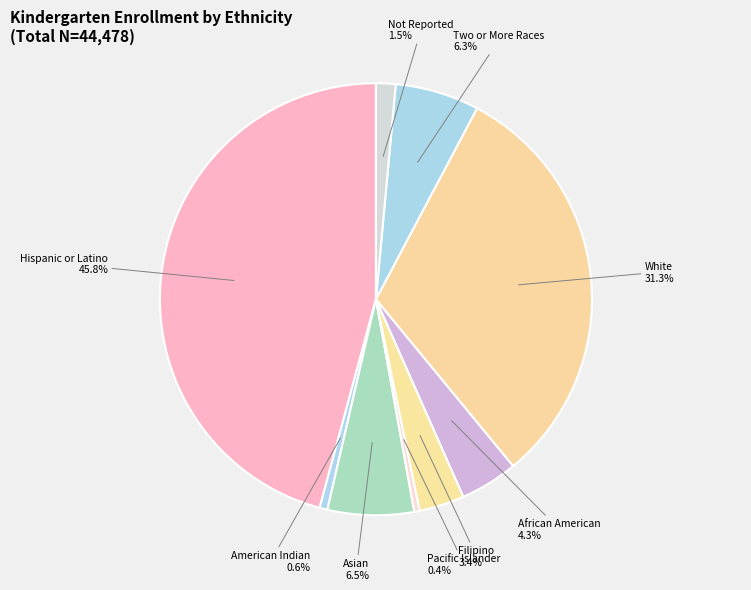

Is White the majority of the pie?

No